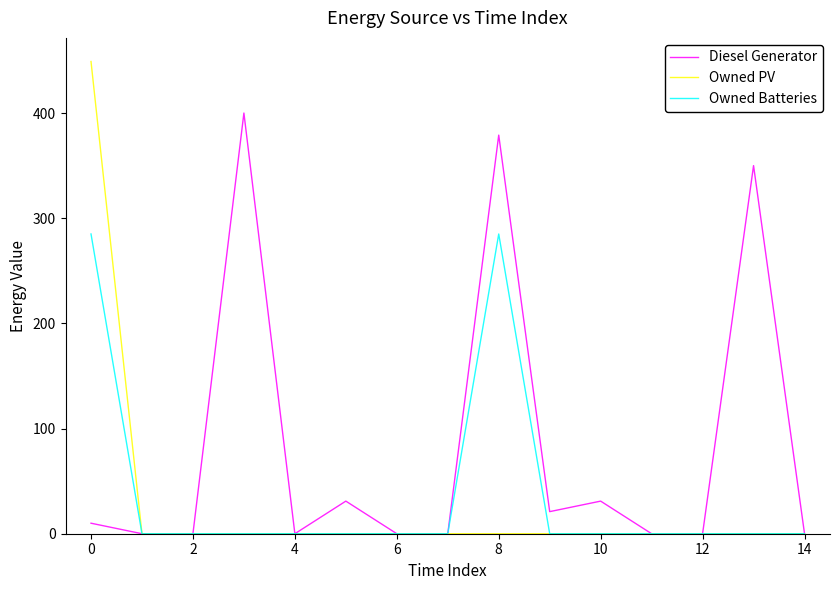

Which series has the largest total across all categories?

Diesel Generator